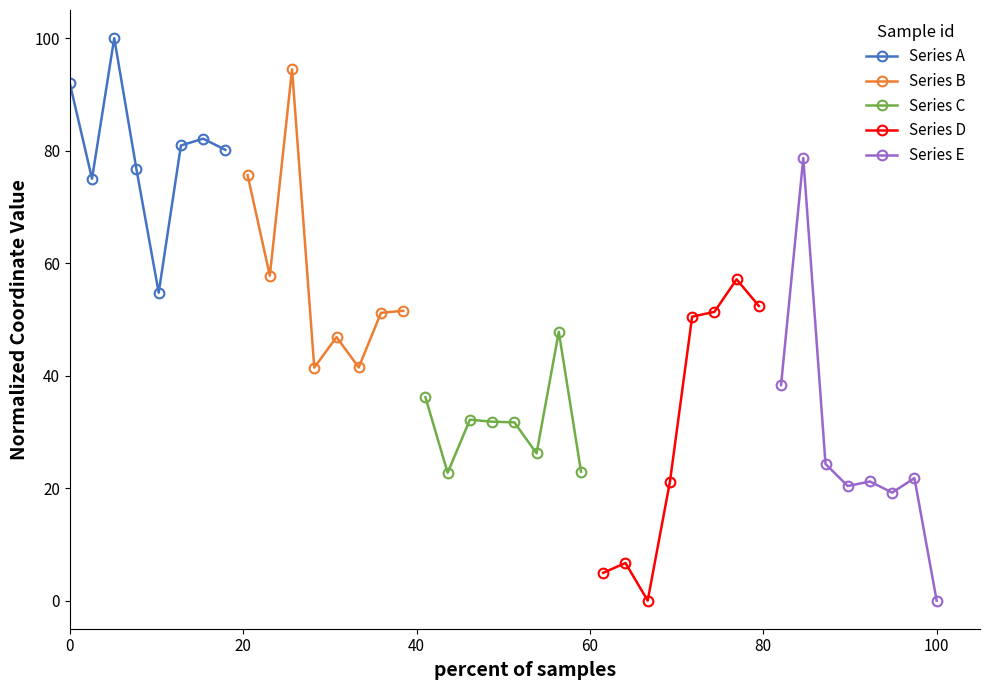

What is the value of the Series D point at the 4th from the left?

21.1